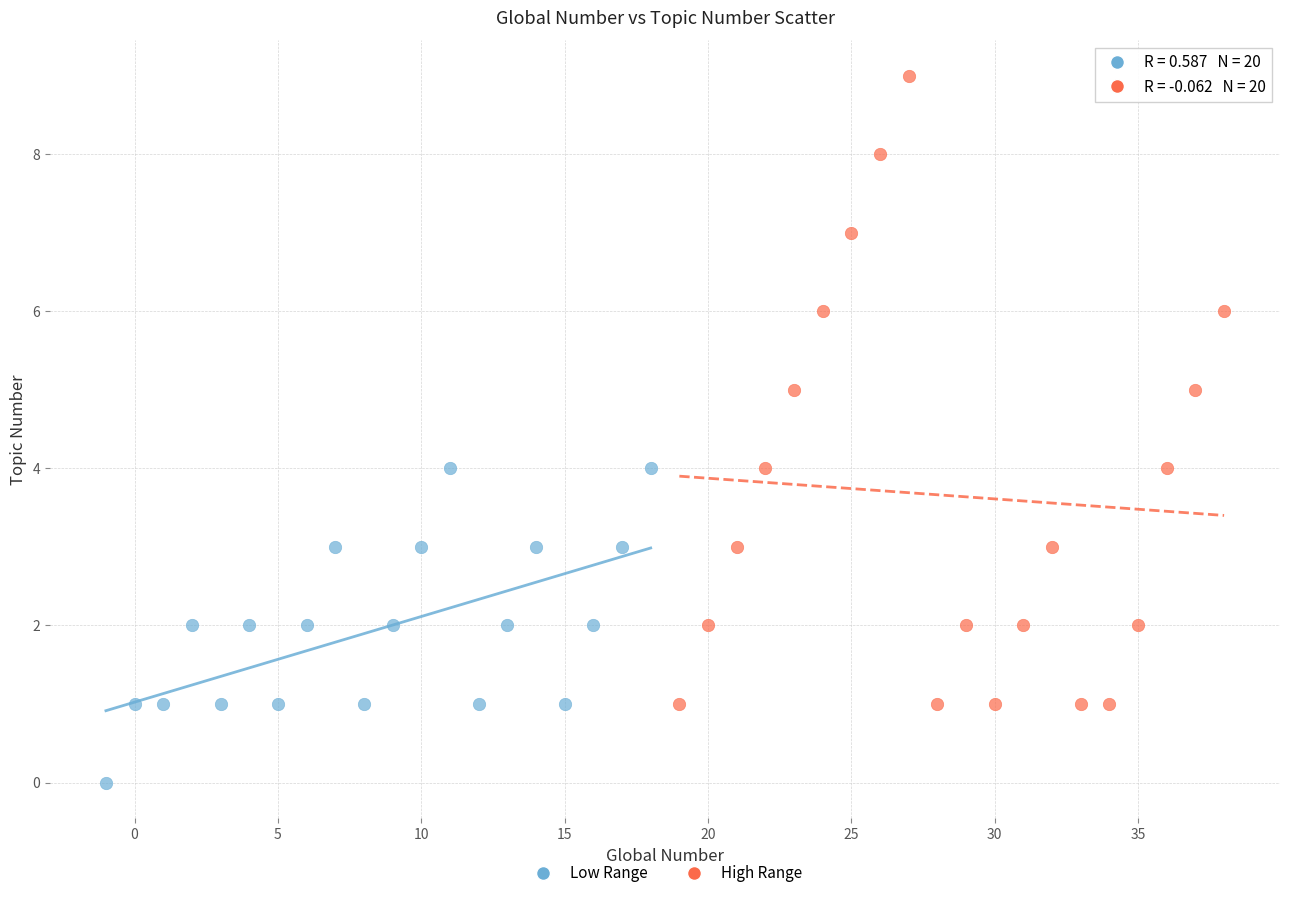

Which series reaches the minimum Y coordinate?

Low Range